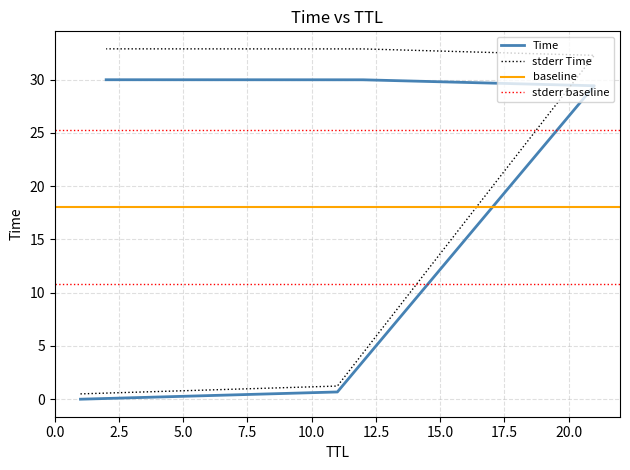

What position from the right is 12?

2